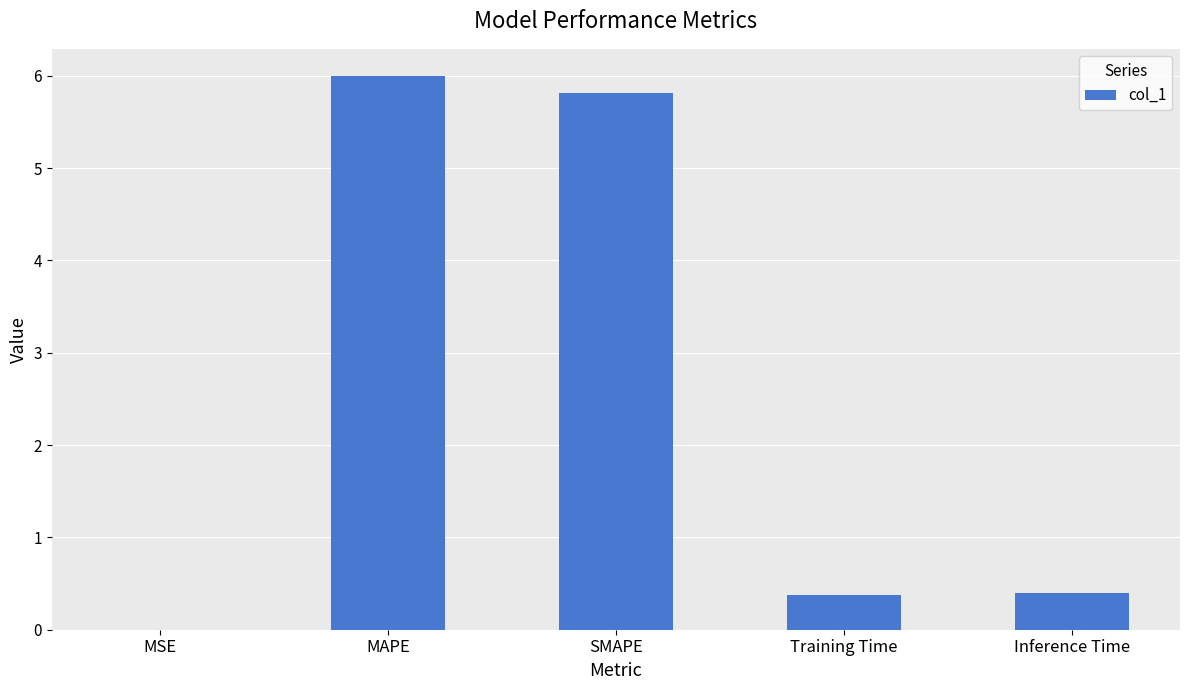

What is the greatest value displayed?

6.0